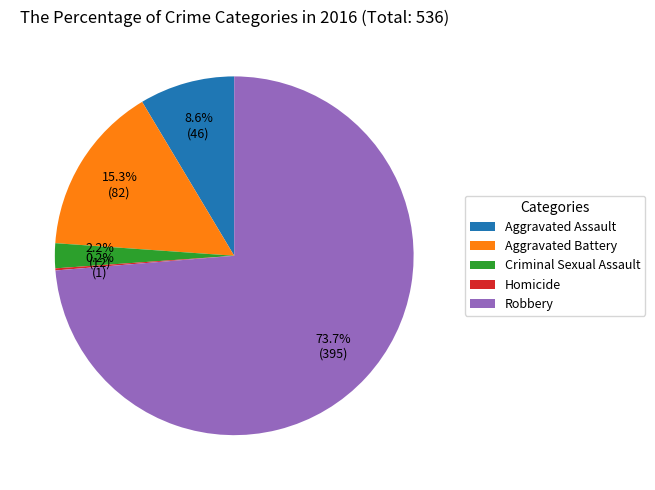

To the nearest percent, what is the average slice percentage?

20%